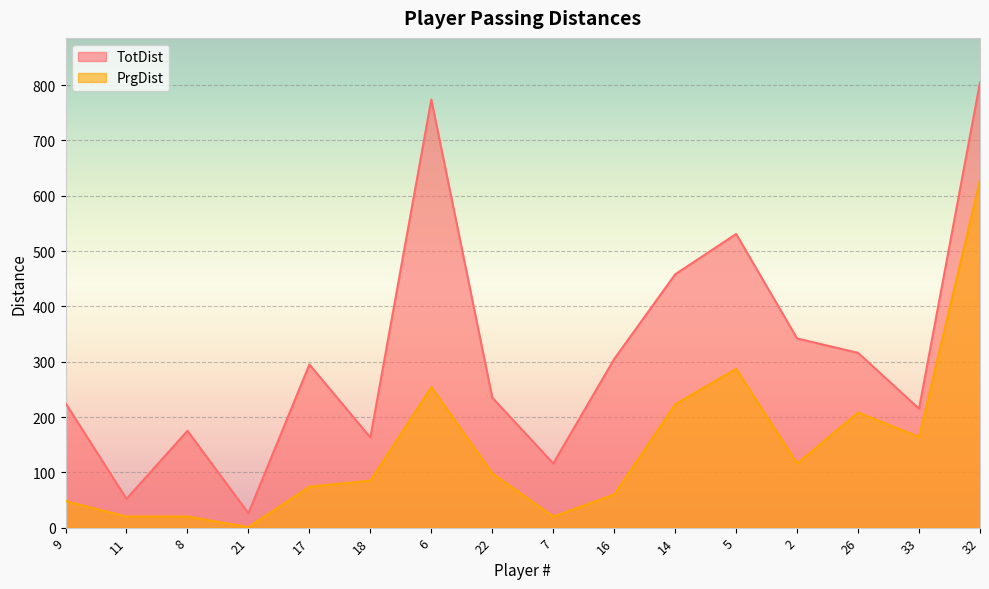

What is the label of the 11th point from the right?

18